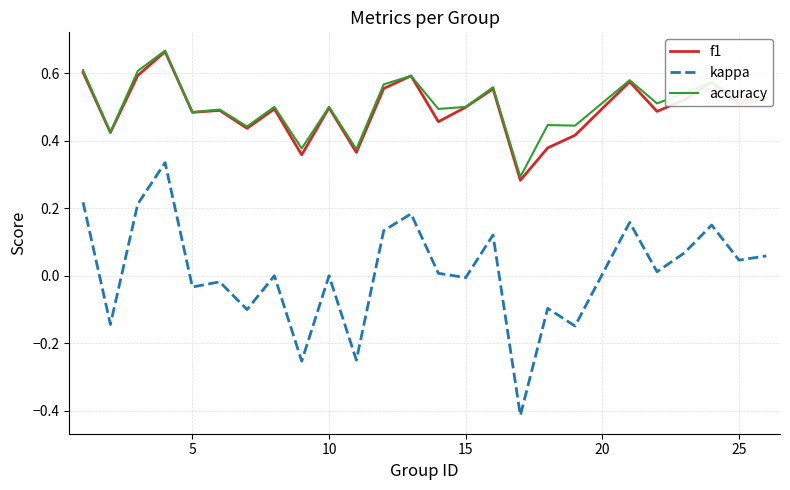

How many series are shown in this chart?

3